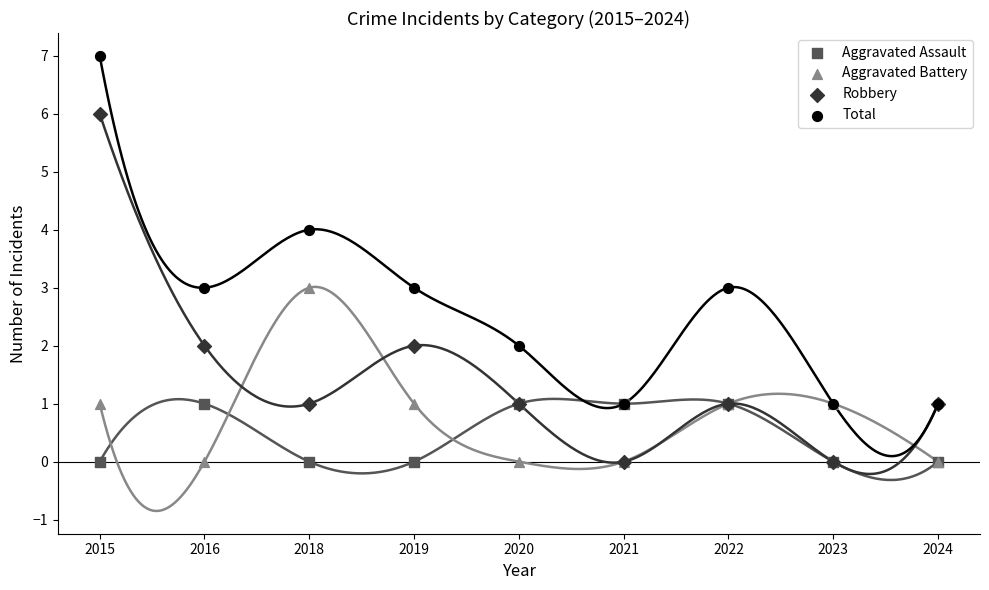

Which series contains the highest Y value?

Total